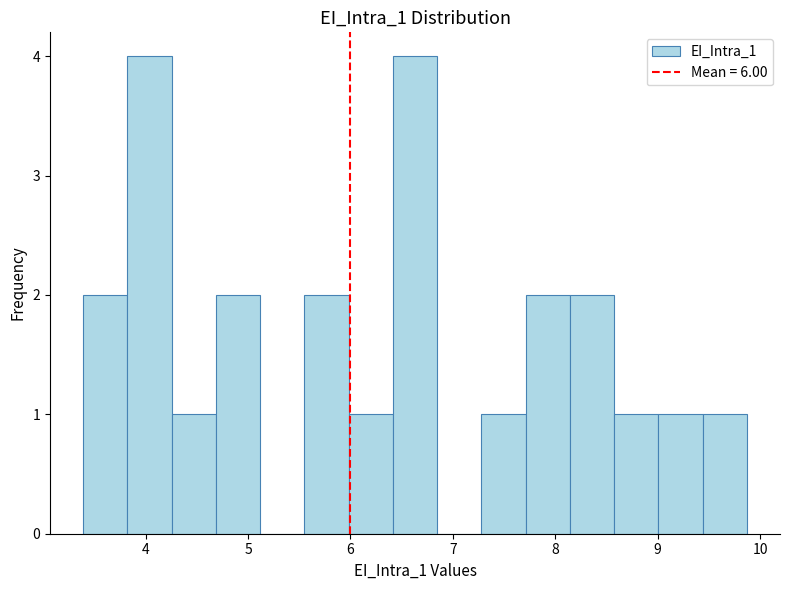

What is the height of the bar covering 9.4 to 9.9 on the x-axis? Neither the bar edges nor the heights are printed on the chart, so give them approximately, as read against the axes.

1